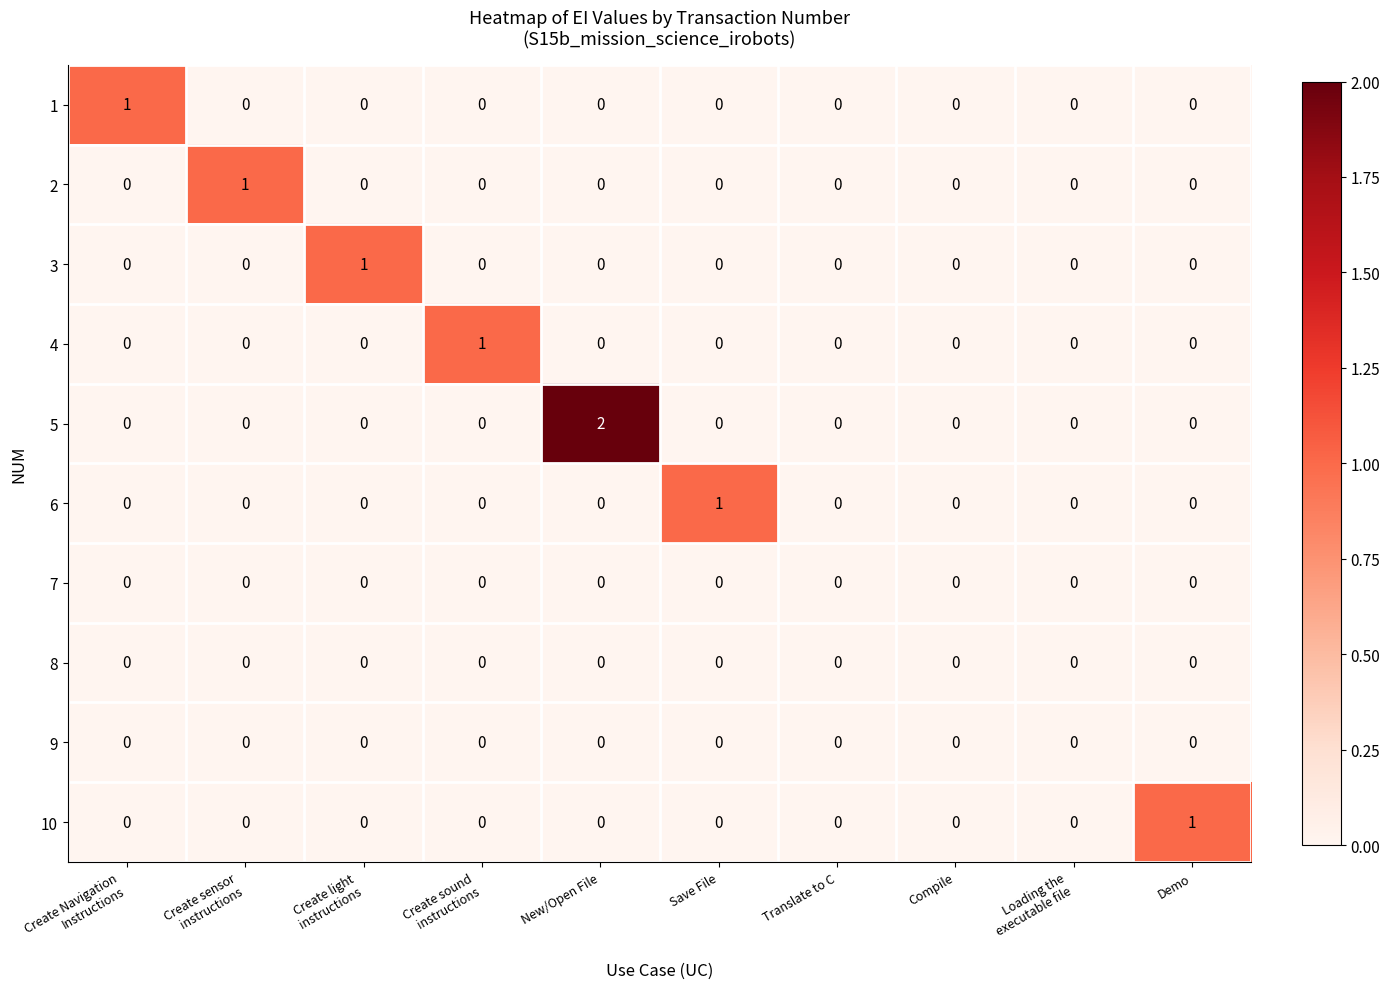

The value of 5 at Demo is -1. True or false?

False